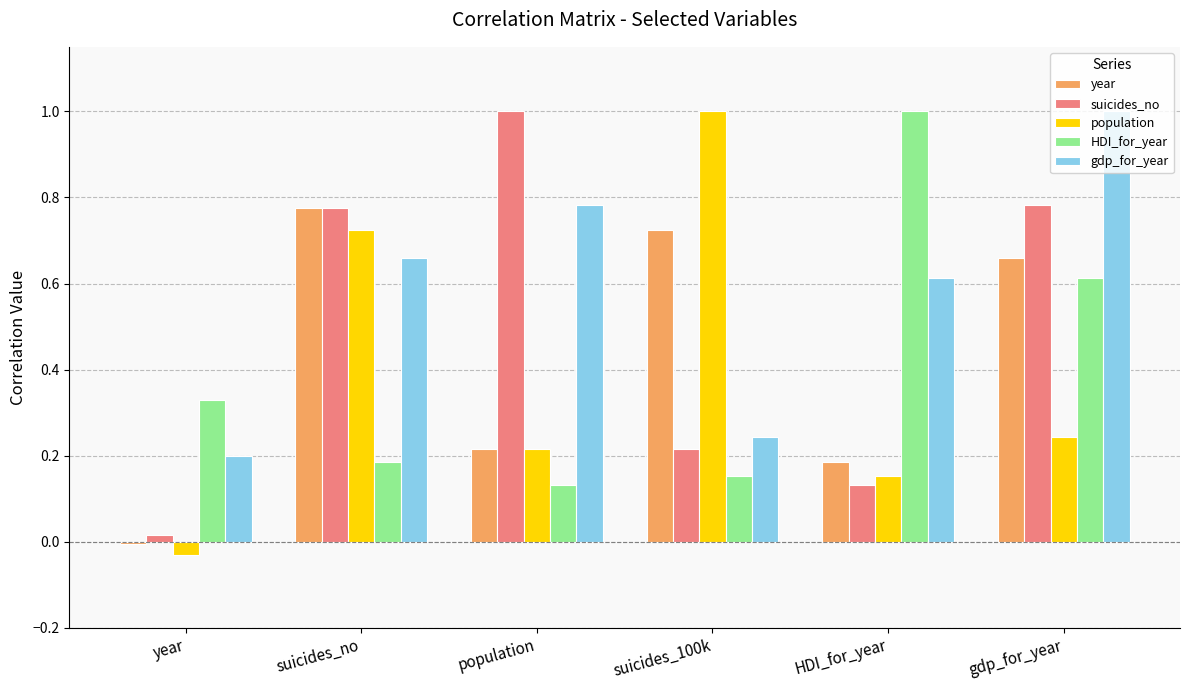

How many bars are there in total?

30